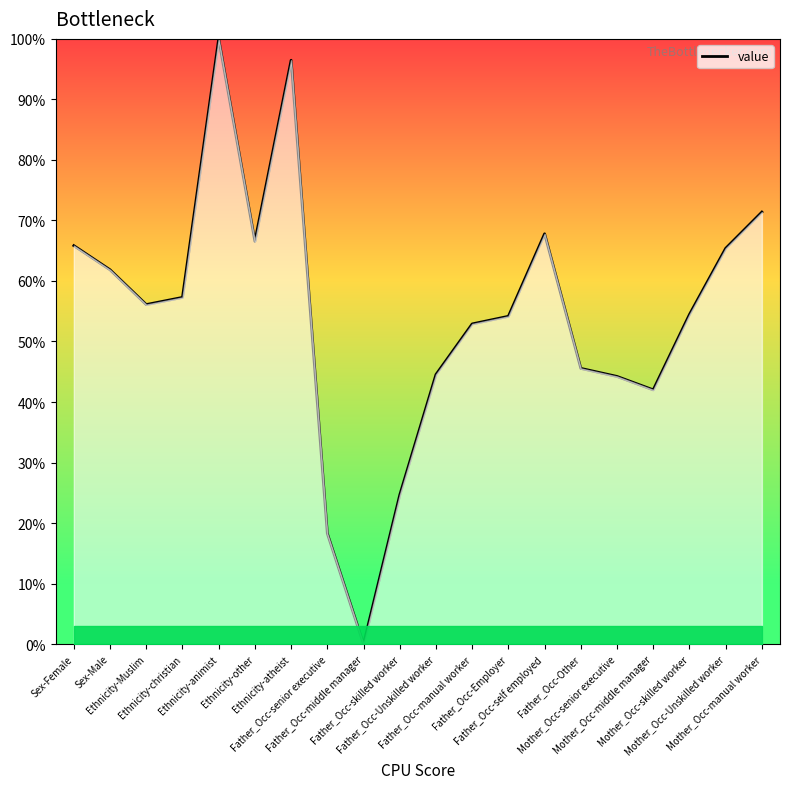

Which category has the lowest value across all series?

Father_Occ-middle manager